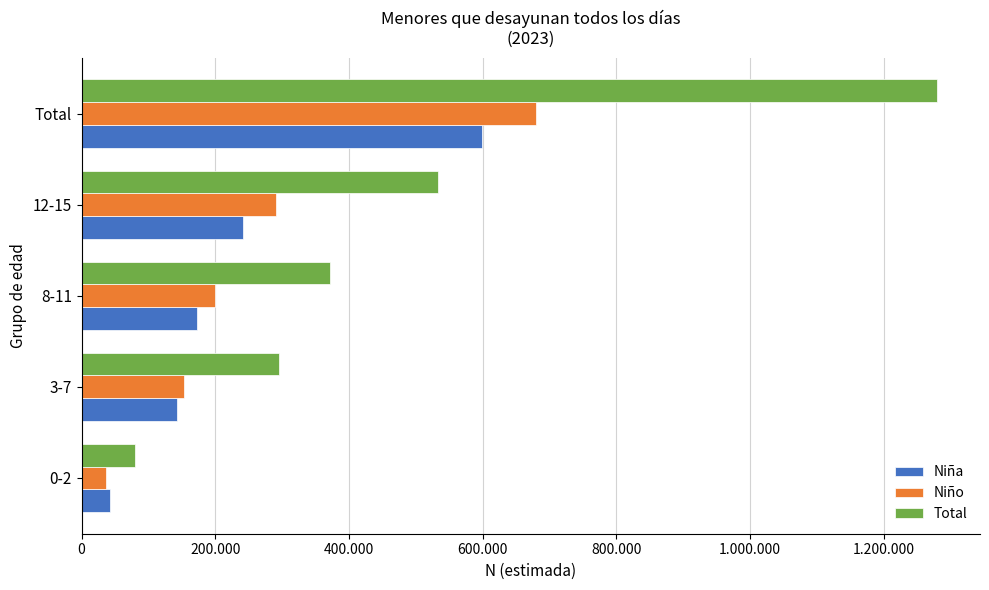

What is the maximum value shown in the chart?

1280109